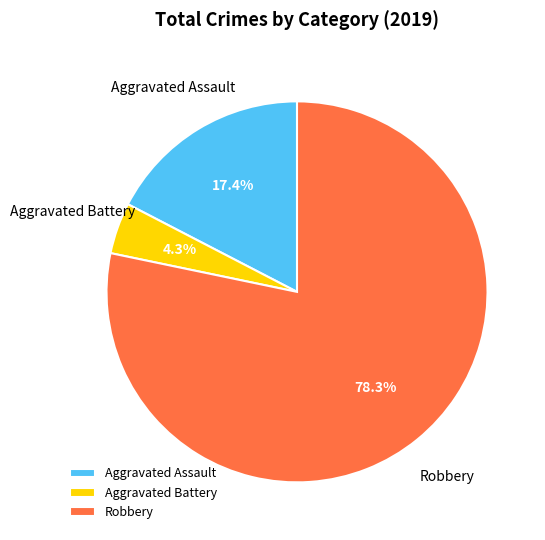

What is the total percentage of Aggravated Assault and Robbery?

95.7%